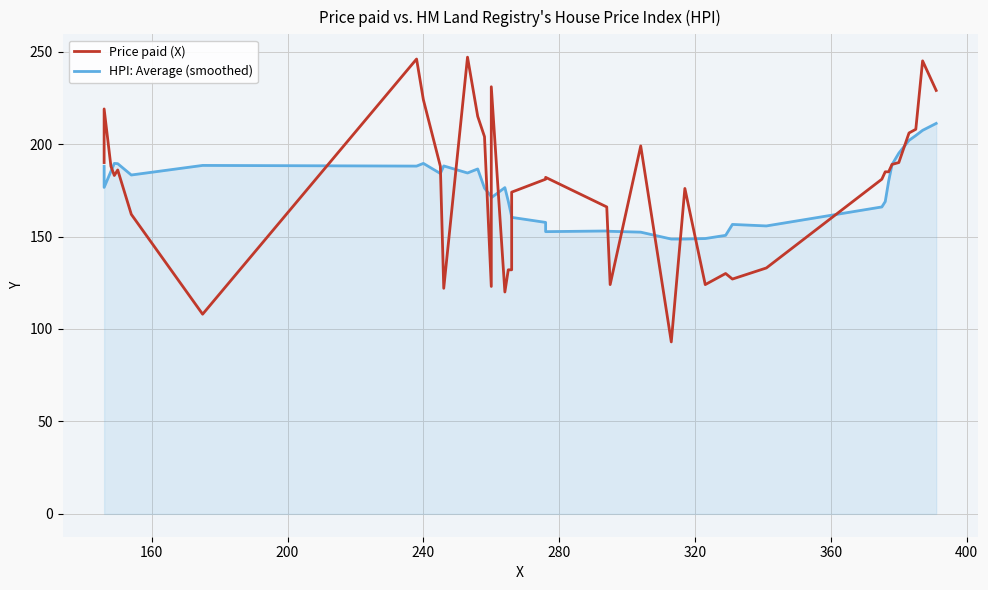

At how many categories does at least one series exceed 103?

40